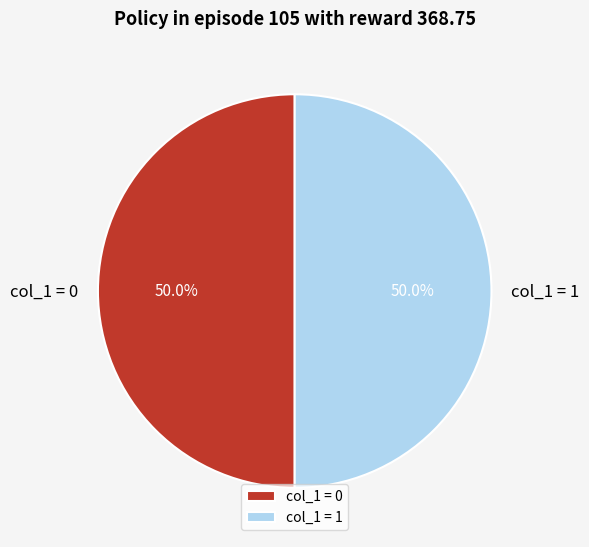

What portion of the pie excludes col_1 = 1?

50.0%